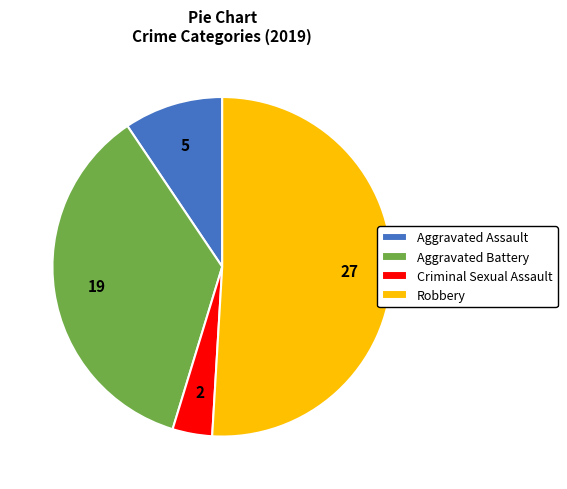

True or false: Aggravated Assault accounts for 9% of the total.

True